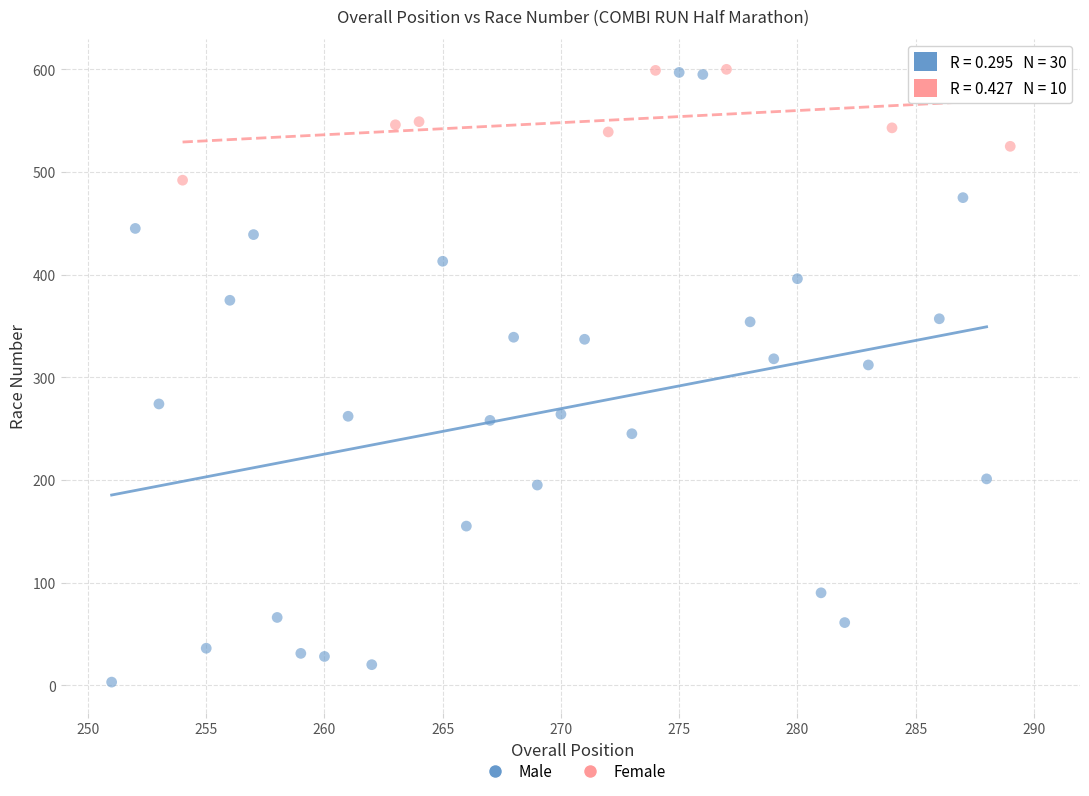

Which series reaches the minimum Y coordinate?

Male